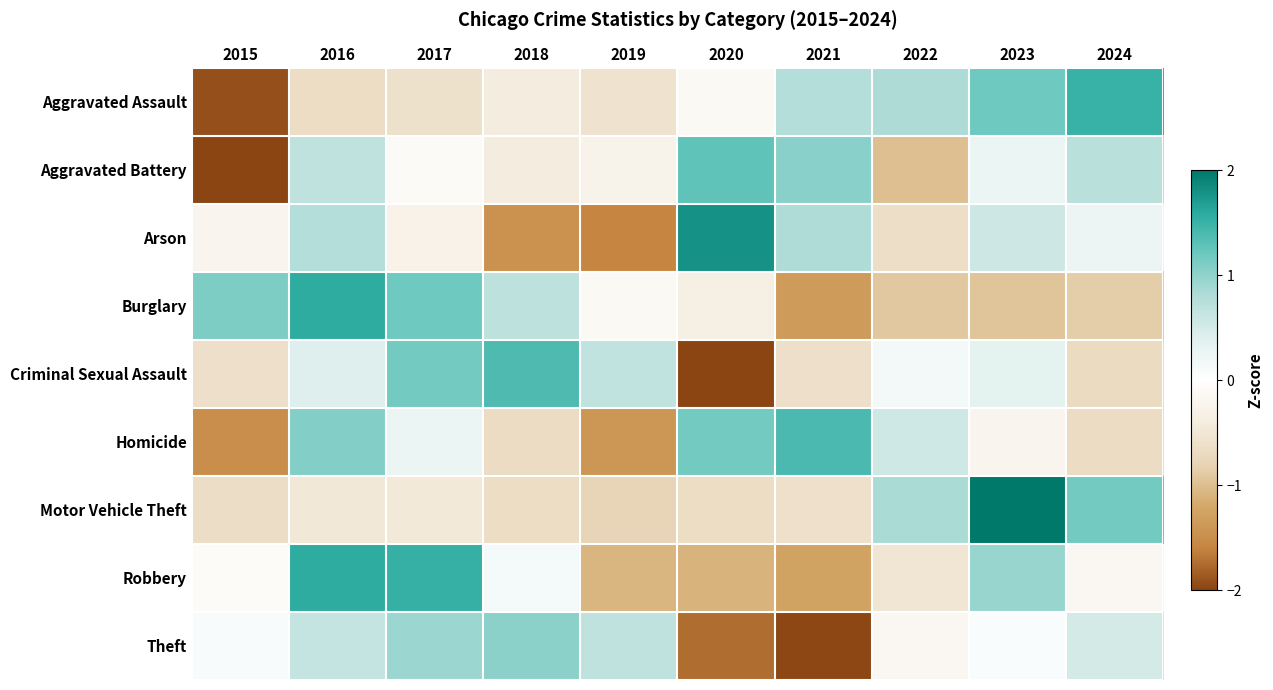

Reading left to right, list all the values displayed in this chart.

Aggravated Assault: 2015=-1.9	2016=-0.7	2017=-0.6	2018=-0.4	2019=-0.6	2020=-0.1	2021=0.8	2022=0.8	2023=1.2	2024=1.5
Aggravated Battery: 2015=-2.2	2016=0.7	2017=-0.1	2018=-0.4	2019=-0.3	2020=1.3	2021=1.0	2022=-1.0	2023=0.3	2024=0.7
Arson: 2015=-0.2	2016=0.8	2017=-0.3	2018=-1.5	2019=-1.6	2020=1.8	2021=0.8	2022=-0.6	2023=0.6	2024=0.2
Burglary: 2015=1.1	2016=1.6	2017=1.2	2018=0.7	2019=-0.1	2020=-0.3	2021=-1.3	2022=-0.9	2023=-0.9	2024=-0.9
Criminal Sexual Assault: 2015=-0.6	2016=0.4	2017=1.2	2018=1.4	2019=0.7	2020=-2.2	2021=-0.6	2022=0.2	2023=0.3	2024=-0.7
Homicide: 2015=-1.5	2016=1.1	2017=0.3	2018=-0.7	2019=-1.4	2020=1.2	2021=1.4	2022=0.6	2023=-0.2	2024=-0.7
Motor Vehicle Theft: 2015=-0.6	2016=-0.5	2017=-0.5	2018=-0.7	2019=-0.8	2020=-0.7	2021=-0.6	2022=0.8	2023=2.3	2024=1.2
Robbery: 2015=-0.1	2016=1.6	2017=1.5	2018=0.1	2019=-1.1	2020=-1.1	2021=-1.3	2022=-0.5	2023=1.0	2024=-0.2
Theft: 2015=0.1	2016=0.6	2017=0.9	2018=1.0	2019=0.7	2020=-1.7	2021=-2.0	2022=-0.2	2023=0.1	2024=0.5